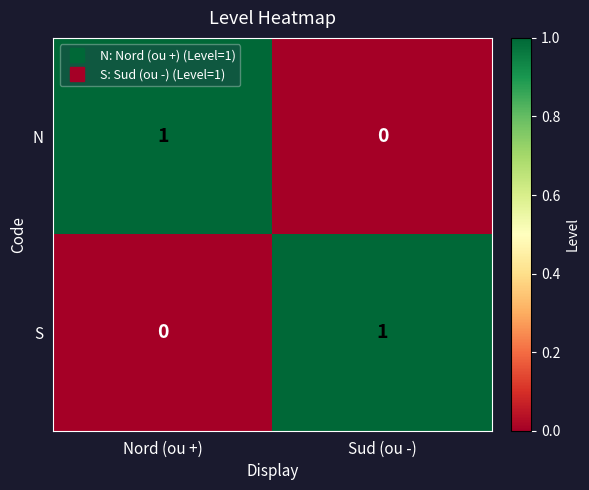

At which label is N closest to 0?

Sud (ou -)